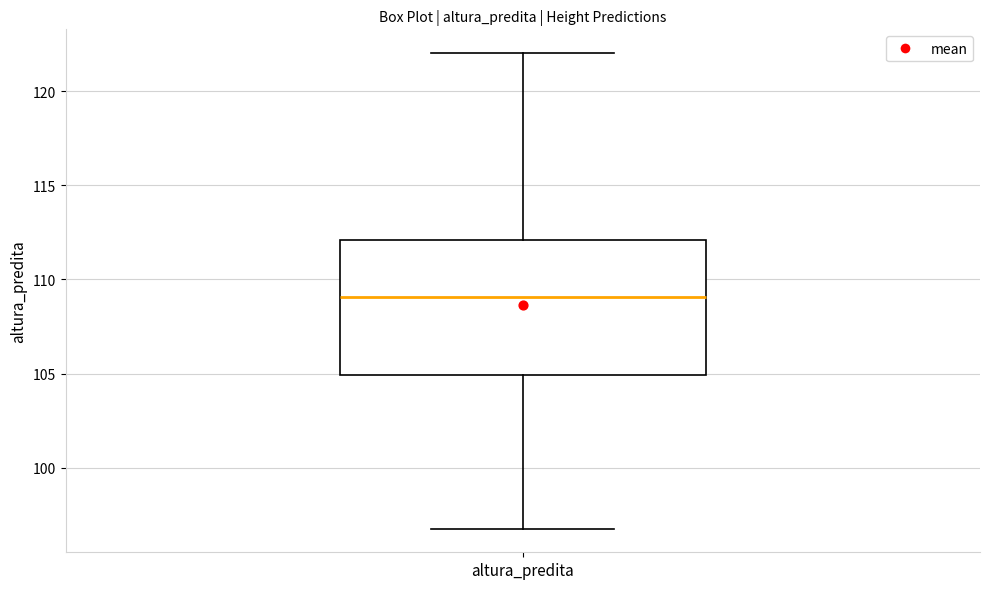

Read this box plot against the y-axis: the position of the median line, the range covered by the box, and the ends of both whiskers. The values are not printed on the chart, so give them approximately, as read against the axis.

median 109, box 105 to 112, whiskers 97 to 122